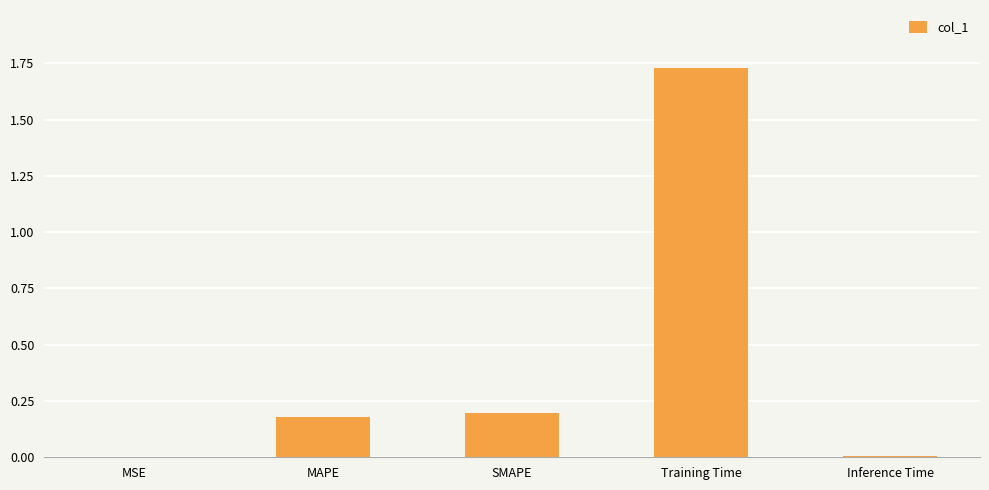

True or false: the data shows 0.0 at SMAPE.

False